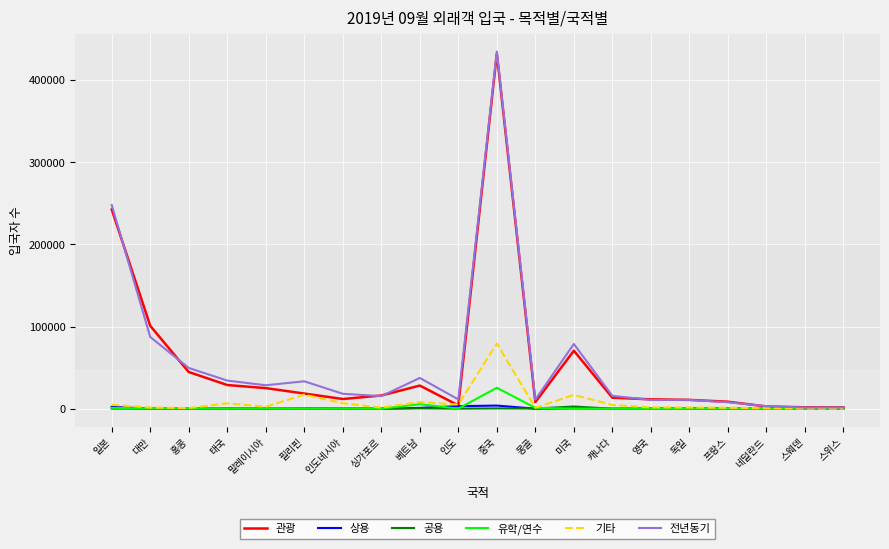

At which category is the sum across all series the highest?

중국